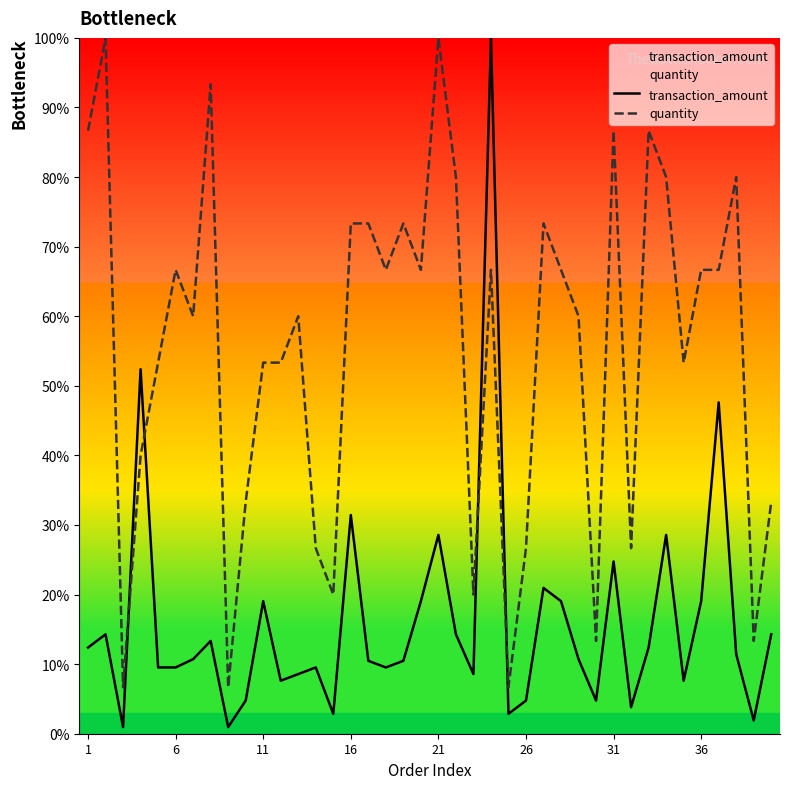

What is the average value of the quantity series?

55.5